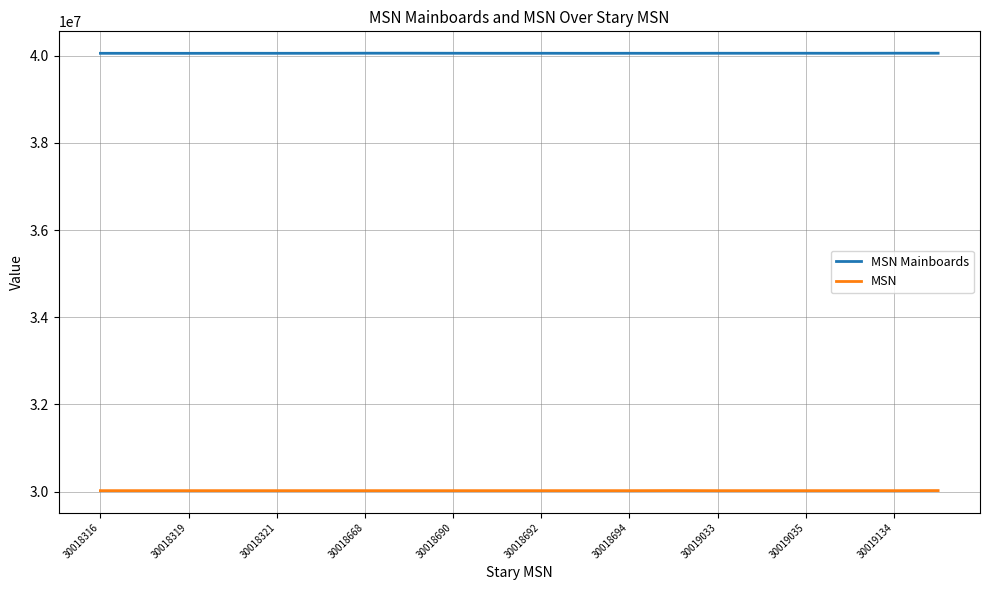

Rank the series by their maximum value, from lowest to highest.

MSN, MSN Mainboards